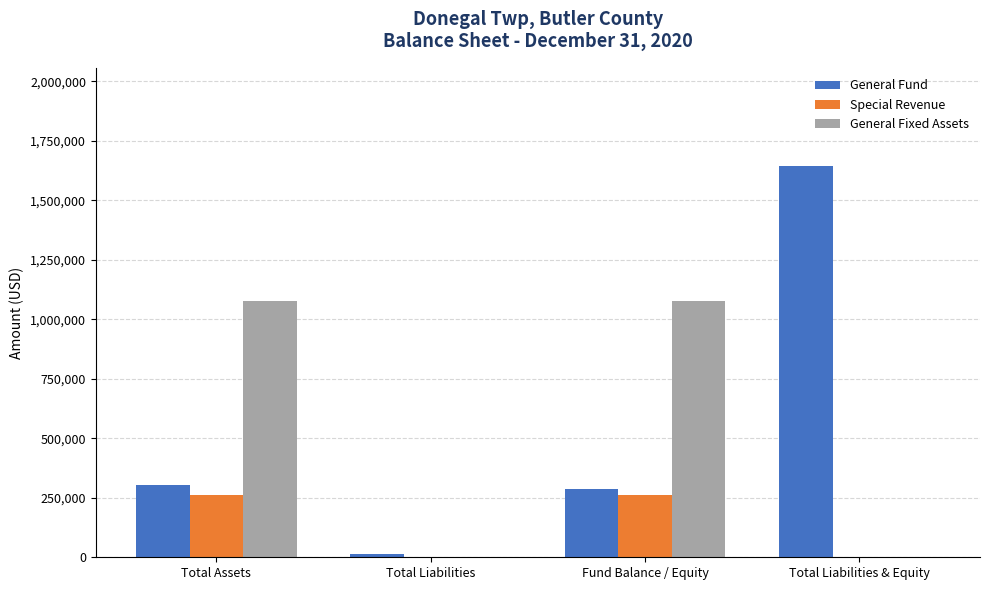

Which label corresponds to the largest value in the chart?

Total Liabilities & Equity